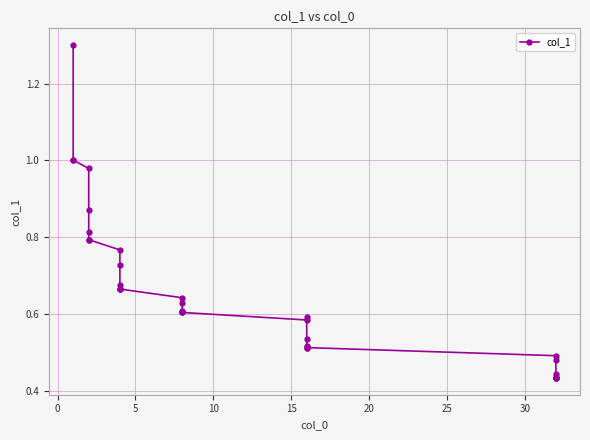

How many lines are shown in the chart?

1